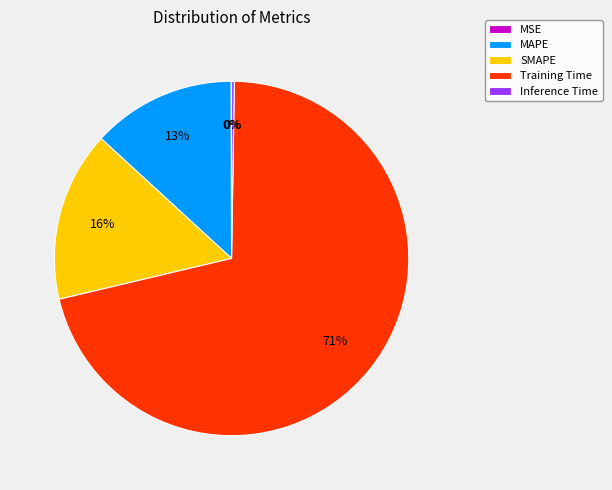

To the nearest percent, what is the average slice percentage?

20%